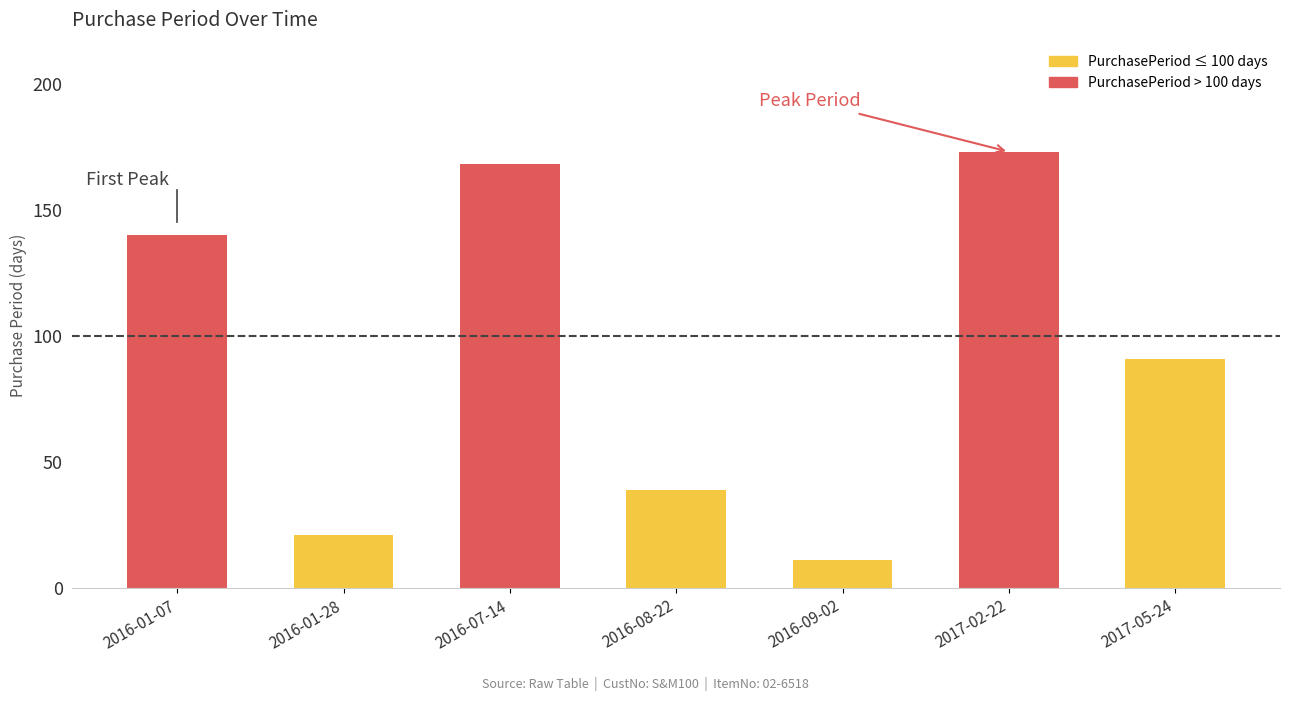

Are the bars grouped side by side (vs. stacked)?

No